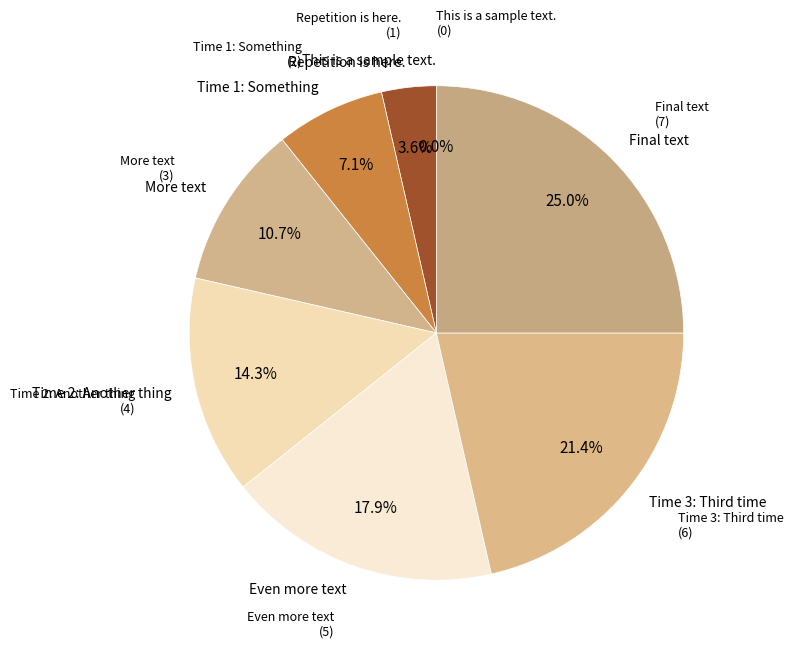

Count the number of slices in the pie.

8